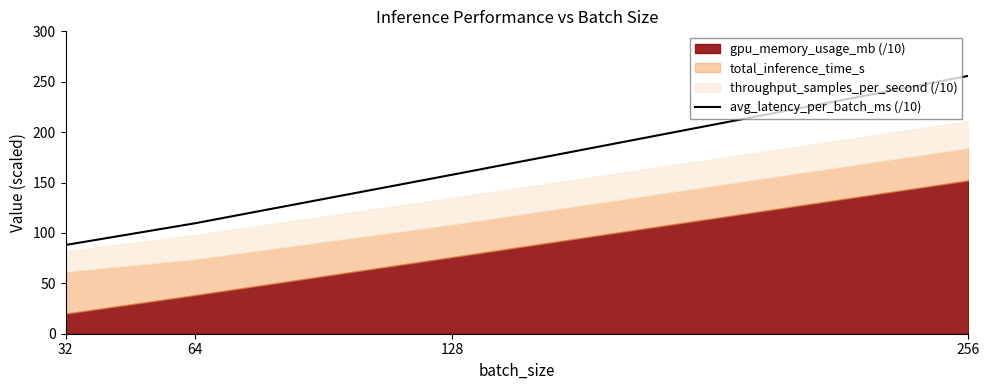

At which category does the chart reach its peak across all series?

256